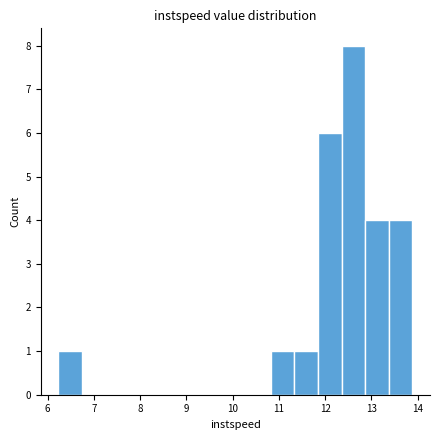

Reading left to right, list every bar in this chart as the range it spans on the x-axis followed by its height. Neither the bar edges nor the heights are printed on the chart, so give them approximately, as read against the axes.

6.2 to 6.7: 1
6.7 to 7.3: 0
7.3 to 7.8: 0
7.8 to 8.3: 0
8.3 to 8.8: 0
8.8 to 9.3: 0
9.3 to 9.8: 0
9.8 to 10.3: 0
10.3 to 10.8: 0
10.8 to 11.3: 1
11.3 to 11.8: 1
11.8 to 12.4: 6
12.4 to 12.9: 8
12.9 to 13.4: 4
13.4 to 13.9: 4